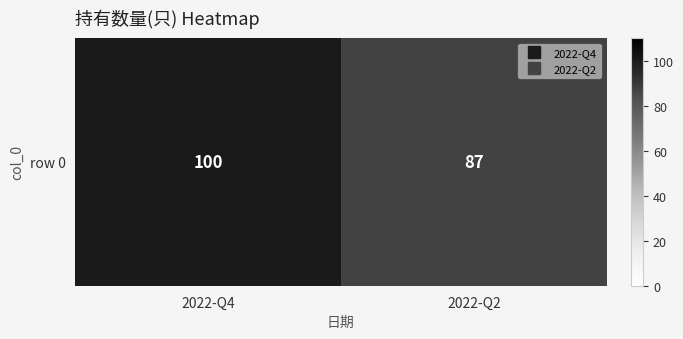

Where is the data nearest to the value 93?

2022-Q2